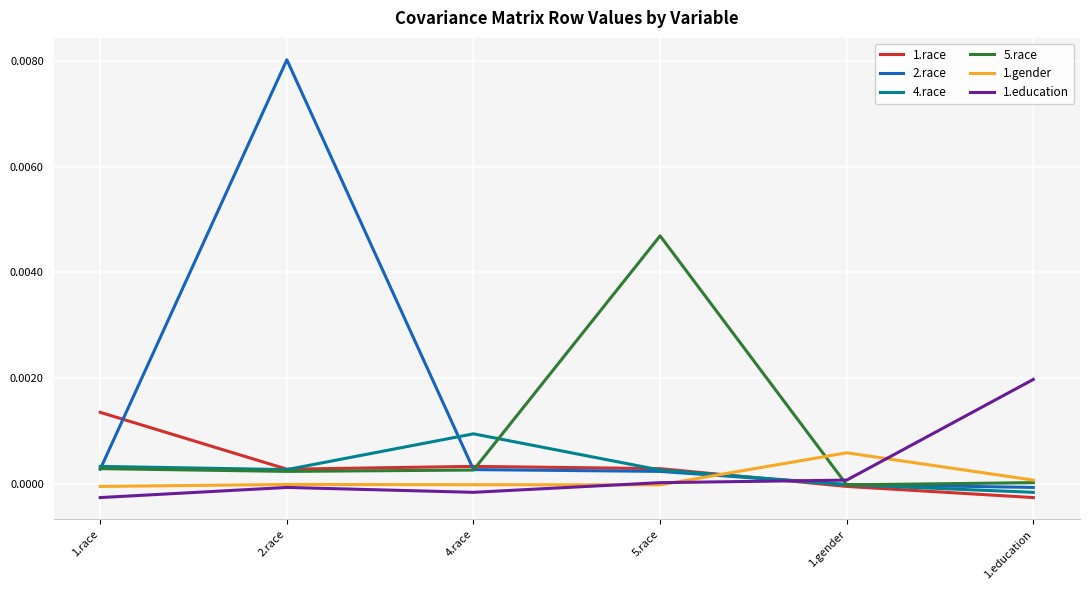

At which category does the chart reach its peak across all series?

2.race